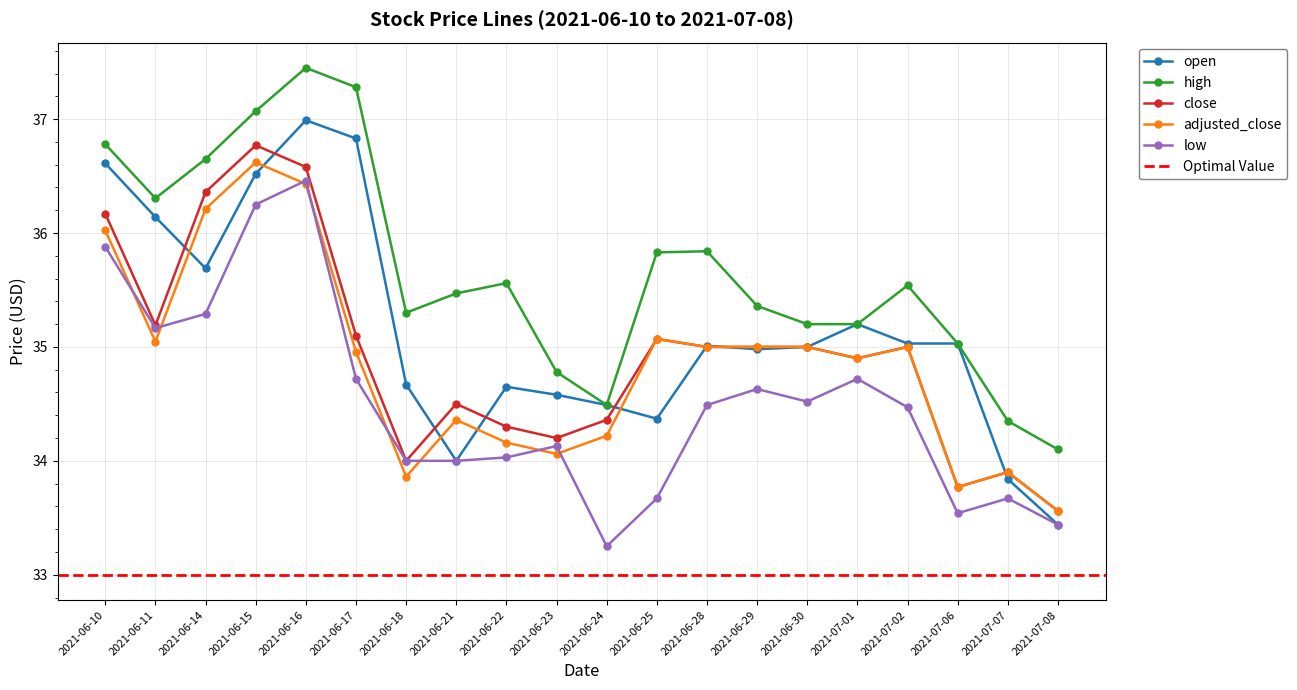

What is the label of the 6th point from the left?

2021-06-17